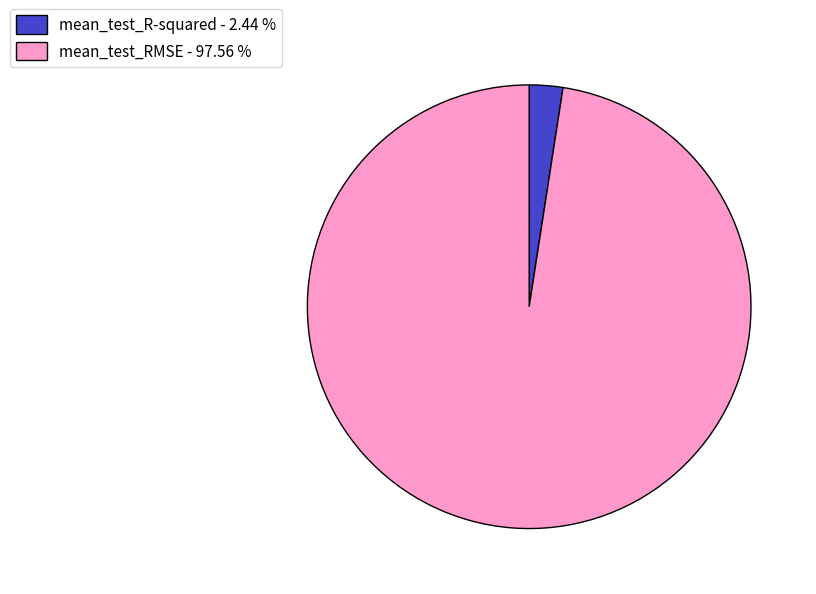

What is the majority slice?

mean_test_RMSE